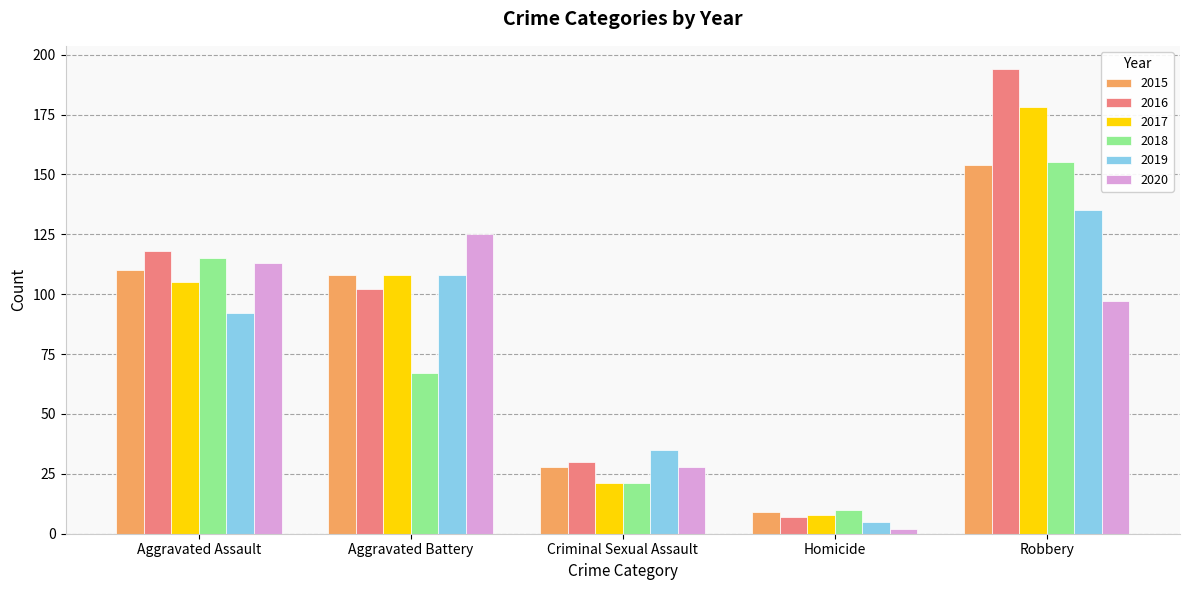

What is the label of the 1st bar from the left?

Aggravated Assault